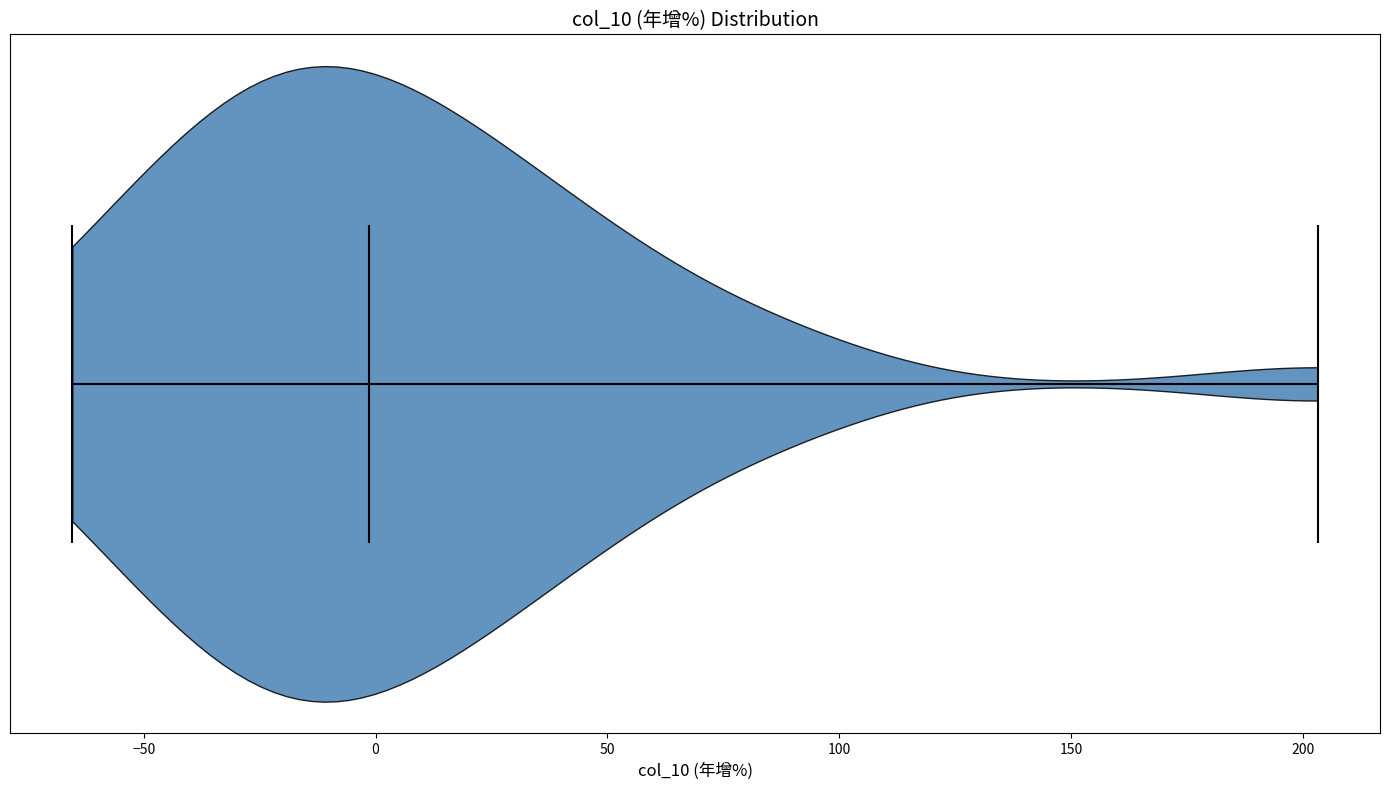

Read this violin plot against the x-axis: where its median line is, and the lowest and highest points the violin reaches. The values are not printed on the chart, so give them approximately, as read against the axis.

median line 0, lowest point -65, highest point 205